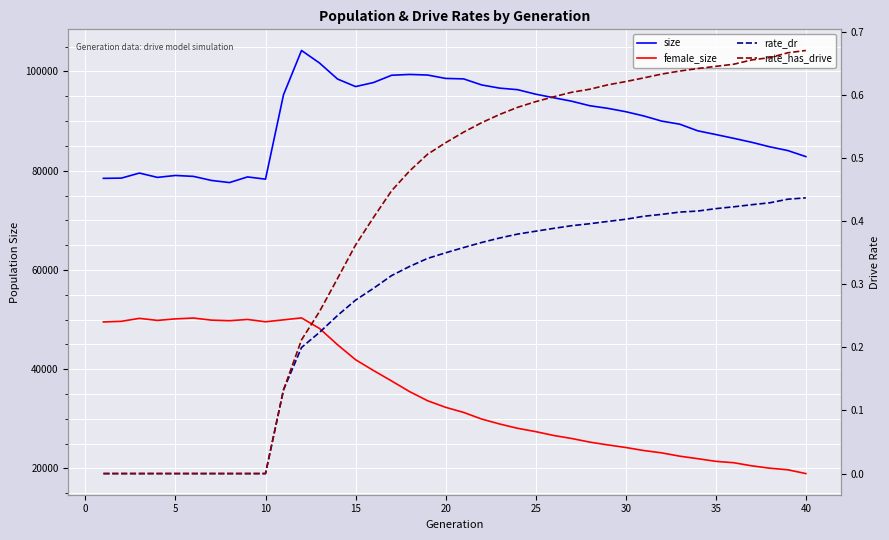

Reading left to right, list all the values displayed in this chart.

size: 78462.0	78513.0	79529.0	78658.0	79045.0	78859.0	78042.0	77612.0	78751.0	78303.0	95314.0	104232.0	101704.0	98477.0	96958.0	97778.0	99239.0	99406.0	99284.0	98601.0	98507.0	97291.0	96645.0	96332.0	95425.0	94712.0	94007.0	93103.0	92576.0	91896.0	91040.0	89997.0	89379.0	88041.0	87296.0	86526.0	85724.0	84815.0	84062.0	82848.0
female_size: 49526.0	49654.0	50248.0	49833.0	50144.0	50310.0	49889.0	49772.0	50024.0	49563.0	49947.0	50339.0	48208.0	44930.0	41912.0	39727.0	37631.0	35484.0	33645.0	32319.0	31289.0	29956.0	28957.0	28088.0	27422.0	26644.0	26036.0	25310.0	24743.0	24223.0	23611.0	23140.0	22470.0	21967.0	21432.0	21152.0	20525.0	20051.0	19727.0	18968.0
rate_dr: 0.0	0.0	0.0	0.0	0.0	0.0	0.0	0.0	0.0	0.0	0.1	0.2	0.2	0.3	0.3	0.3	0.3	0.3	0.3	0.3	0.4	0.4	0.4	0.4	0.4	0.4	0.4	0.4	0.4	0.4	0.4	0.4	0.4	0.4	0.4	0.4	0.4	0.4	0.4	0.4
rate_has_drive: 0.0	0.0	0.0	0.0	0.0	0.0	0.0	0.0	0.0	0.0	0.1	0.2	0.3	0.3	0.4	0.4	0.4	0.5	0.5	0.5	0.5	0.6	0.6	0.6	0.6	0.6	0.6	0.6	0.6	0.6	0.6	0.6	0.6	0.6	0.6	0.6	0.7	0.7	0.7	0.7